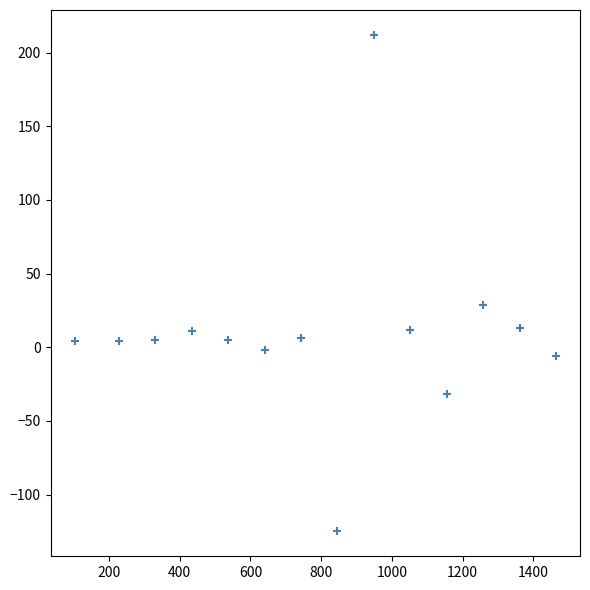

What is the range of Y values (max minus min)?

337